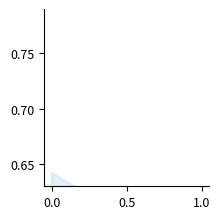

How many lines are shown in the chart?

1